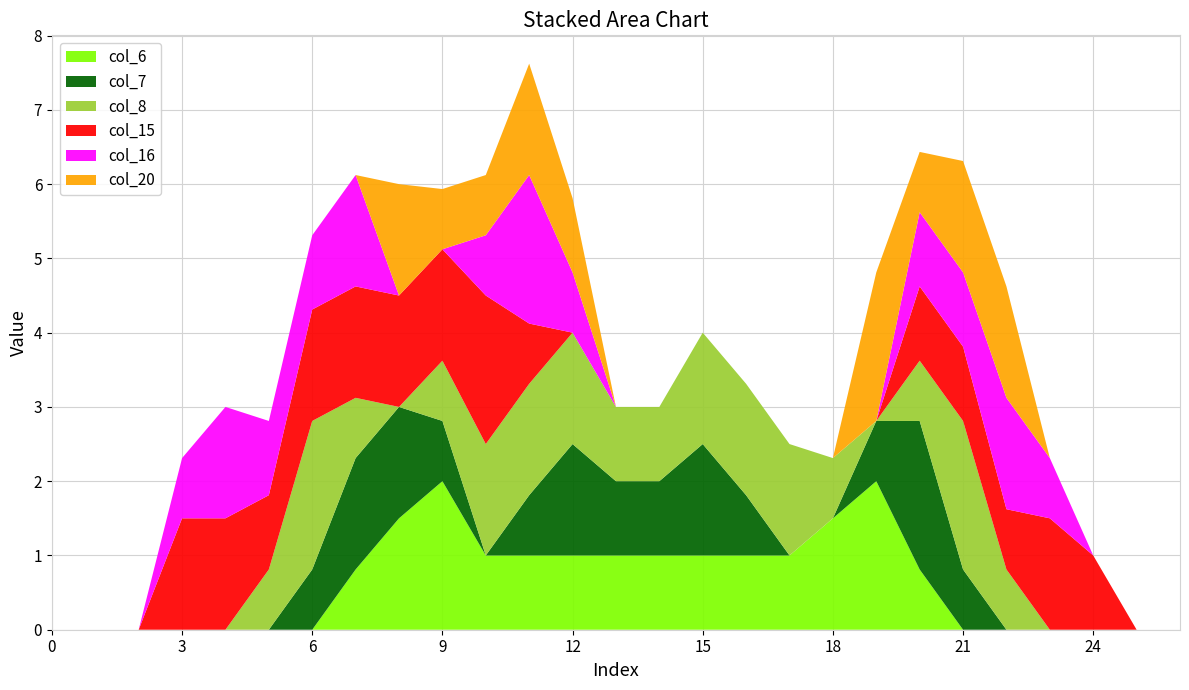

Reading left to right, extract all data points from this chart.

col_6: 0.0	0.0	0.0	0.0	0.0	0.0	0.0	0.8	1.5	2.0	1.0	1.0	1.0	1.0	1.0	1.0	1.0	1.0	1.5	2.0	0.8	0.0	0.0	0.0	0.0	0.0	0.0
col_7: 0.0	0.0	0.0	0.0	0.0	0.0	0.8	1.5	1.5	0.8	0.0	0.8	1.5	1.0	1.0	1.5	0.8	0.0	0.0	0.8	2.0	0.8	0.0	0.0	0.0	0.0	0.0
col_8: 0.0	0.0	0.0	0.0	0.0	0.8	2.0	0.8	0.0	0.8	1.5	1.5	1.5	1.0	1.0	1.5	1.5	1.5	0.8	0.0	0.8	2.0	0.8	0.0	0.0	0.0	0.0
col_15: 0.0	0.0	0.0	1.5	1.5	1.0	1.5	1.5	1.5	1.5	2.0	0.8	0.0	0.0	0.0	0.0	0.0	0.0	0.0	0.0	1.0	1.0	0.8	1.5	1.0	0.0	0.0
col_16: 0.0	0.0	0.0	0.8	1.5	1.0	1.0	1.5	0.0	0.0	0.8	2.0	0.8	0.0	0.0	0.0	0.0	0.0	0.0	0.0	1.0	1.0	1.5	0.8	0.0	0.0	0.0
col_20: 0.0	0.0	0.0	0.0	0.0	0.0	0.0	0.0	1.5	0.8	0.8	1.5	1.0	0.0	0.0	0.0	0.0	0.0	0.0	2.0	0.8	1.5	1.5	0.0	0.0	0.0	0.0